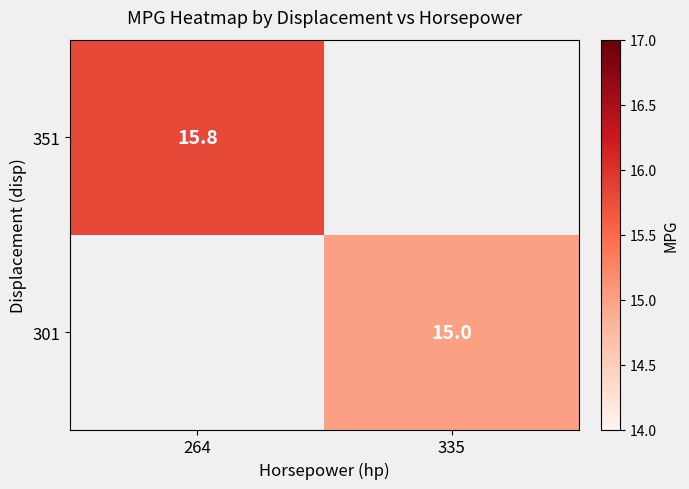

The 351 series shows 5.4 at 264. True or false?

False